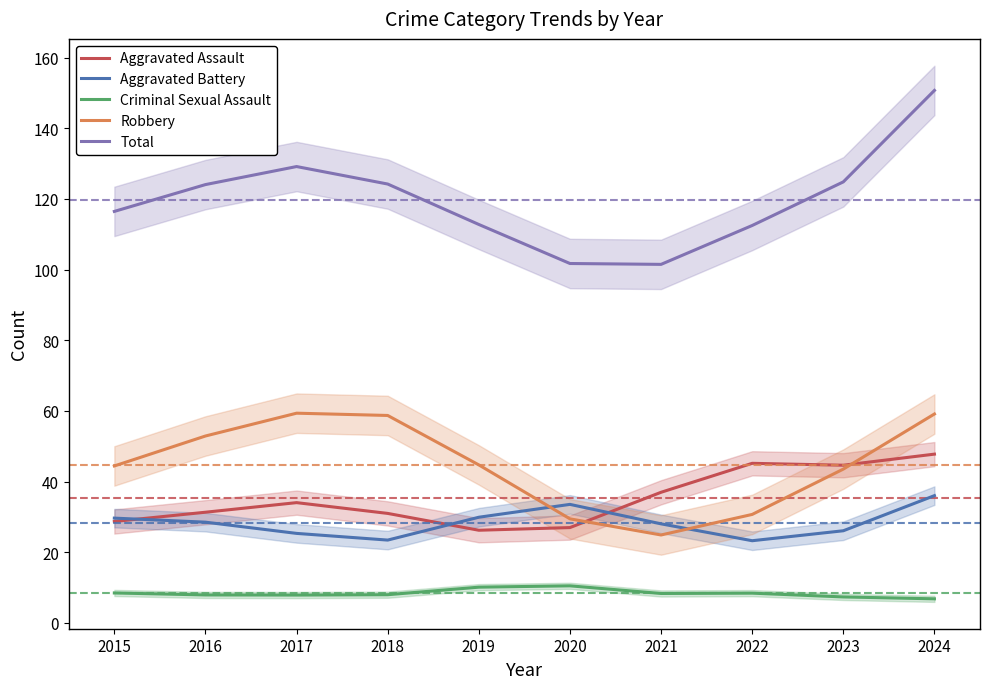

What is the value of the Aggravated Assault point at the 7th from the left?

37.0